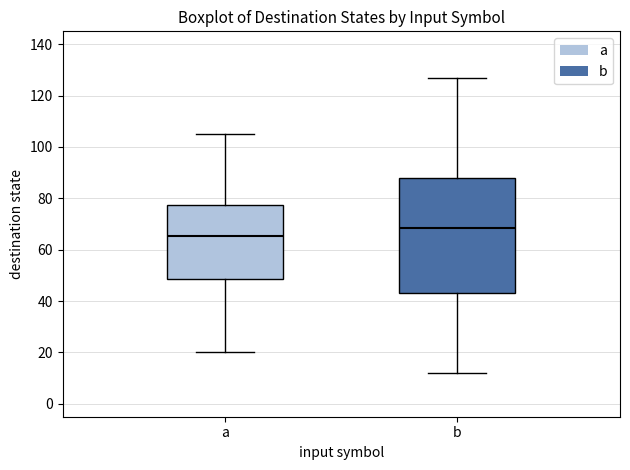

Which box has the highest median line?

b